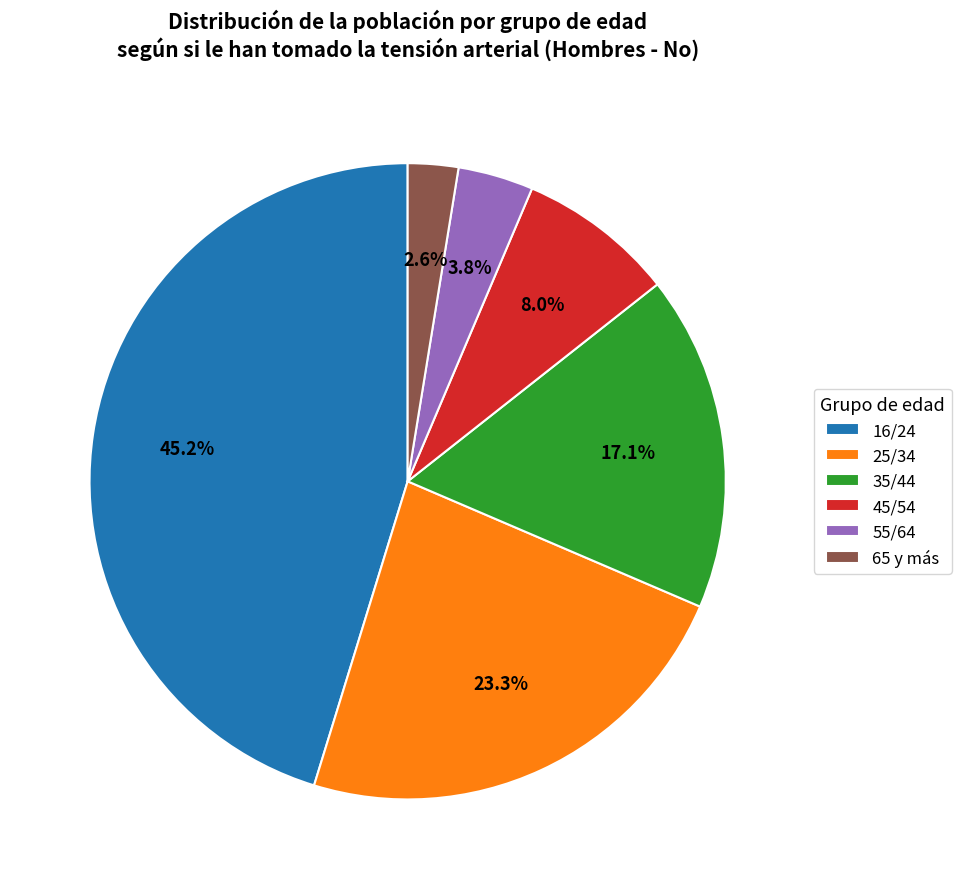

Is there a majority slice in this chart?

No